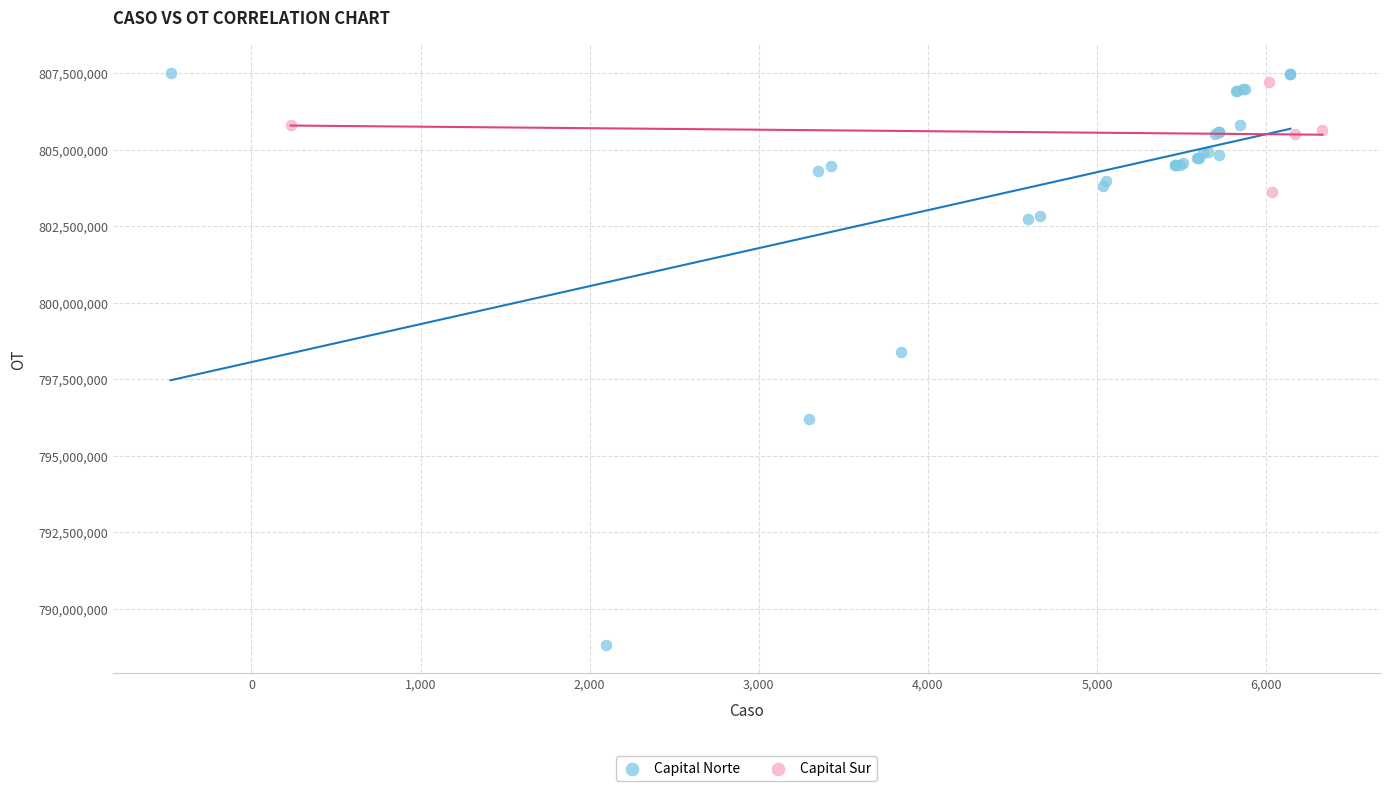

Which series has the widest spread of Y values?

Capital Norte